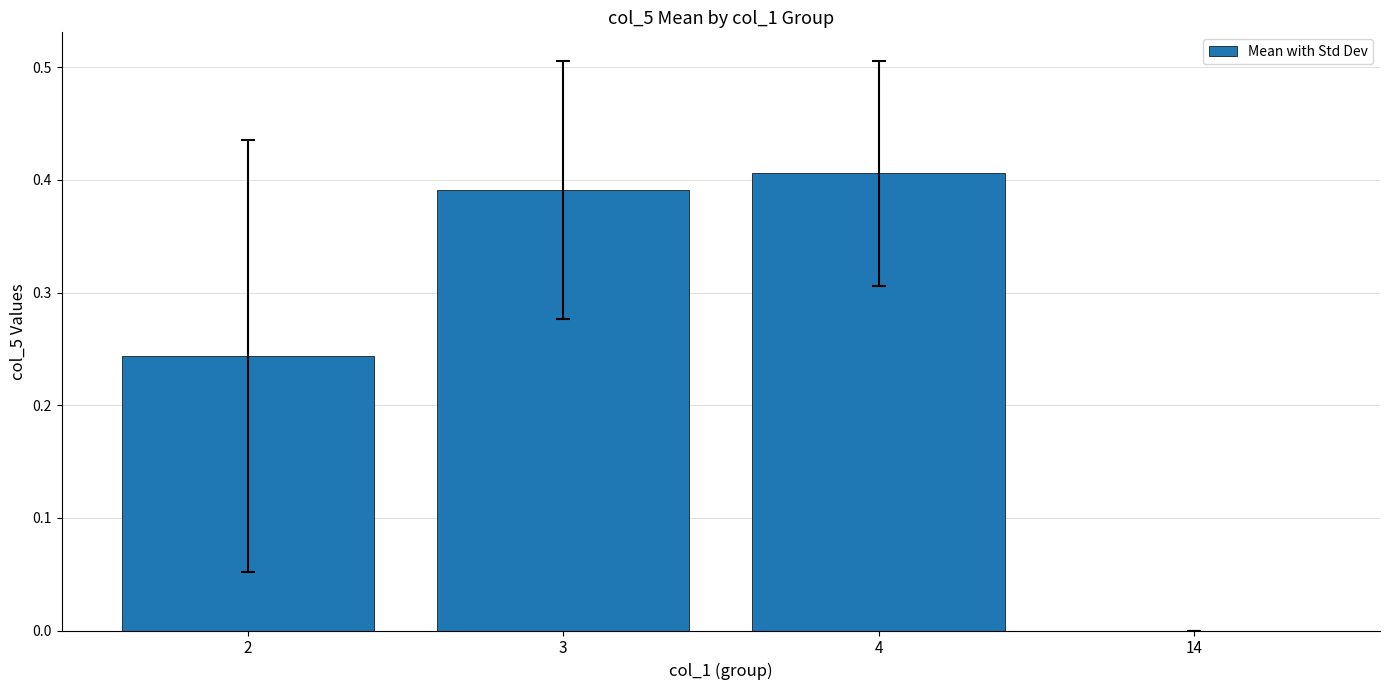

What is the sum of all values?

1.0